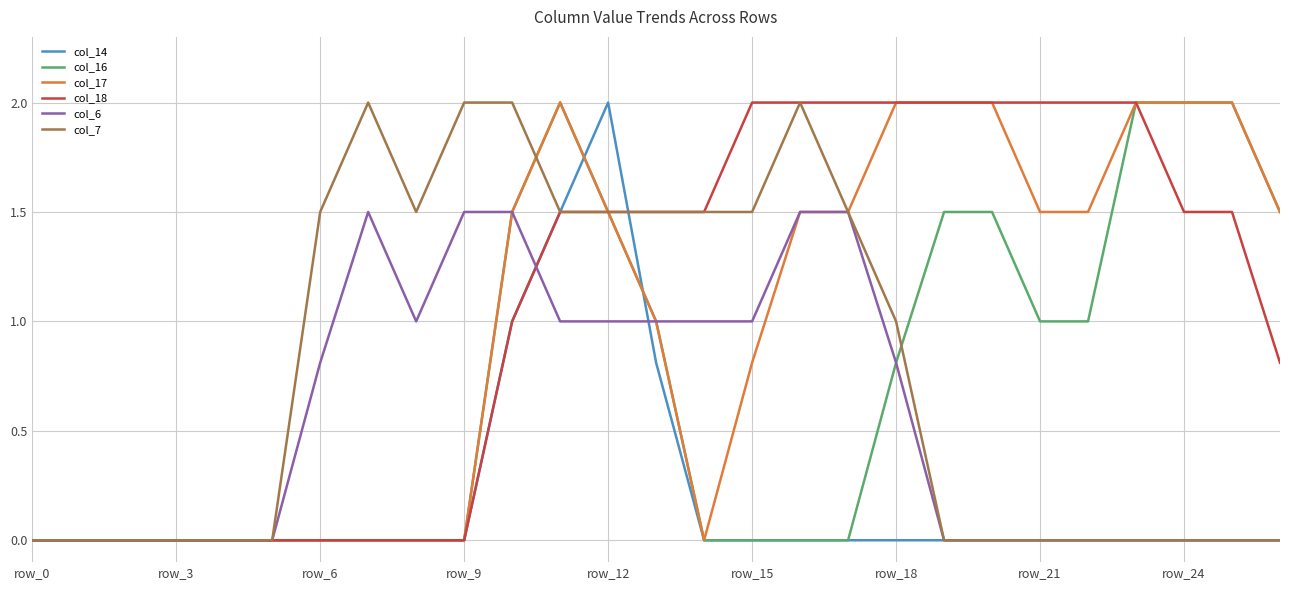

List the series in order of their peak value, lowest first.

col_6, col_14, col_16, col_17, col_18, col_7